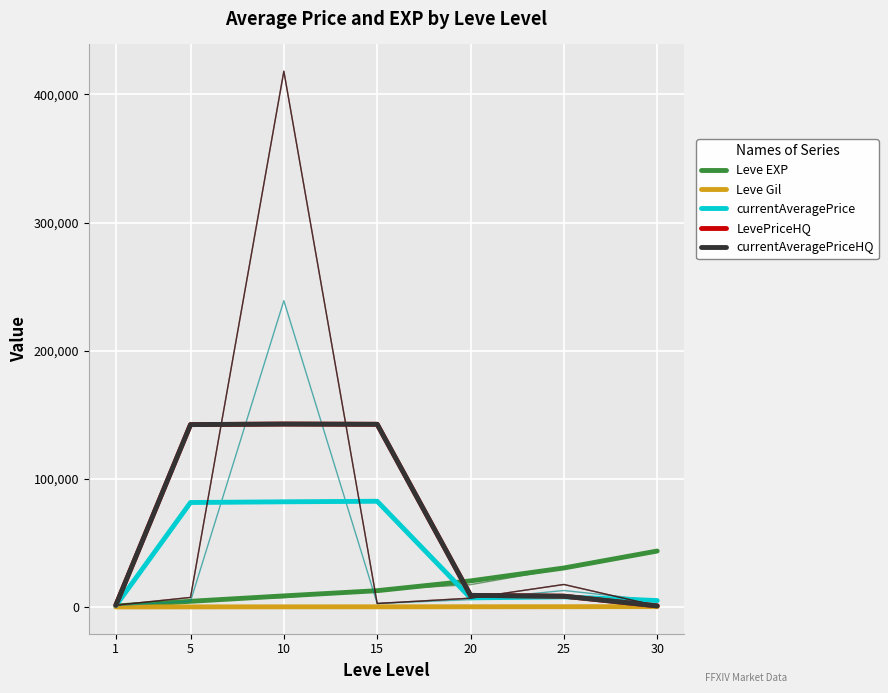

True or false: Leve Gil has more than 1 interior local peaks.

False